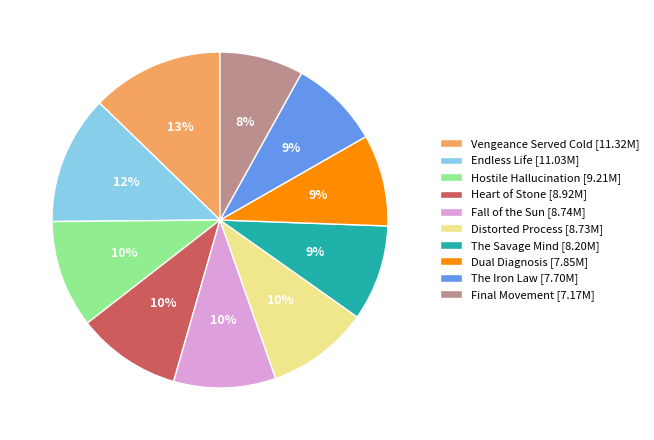

What percentage is the The Iron Law [7.70M] slice, to the nearest percent?

9%